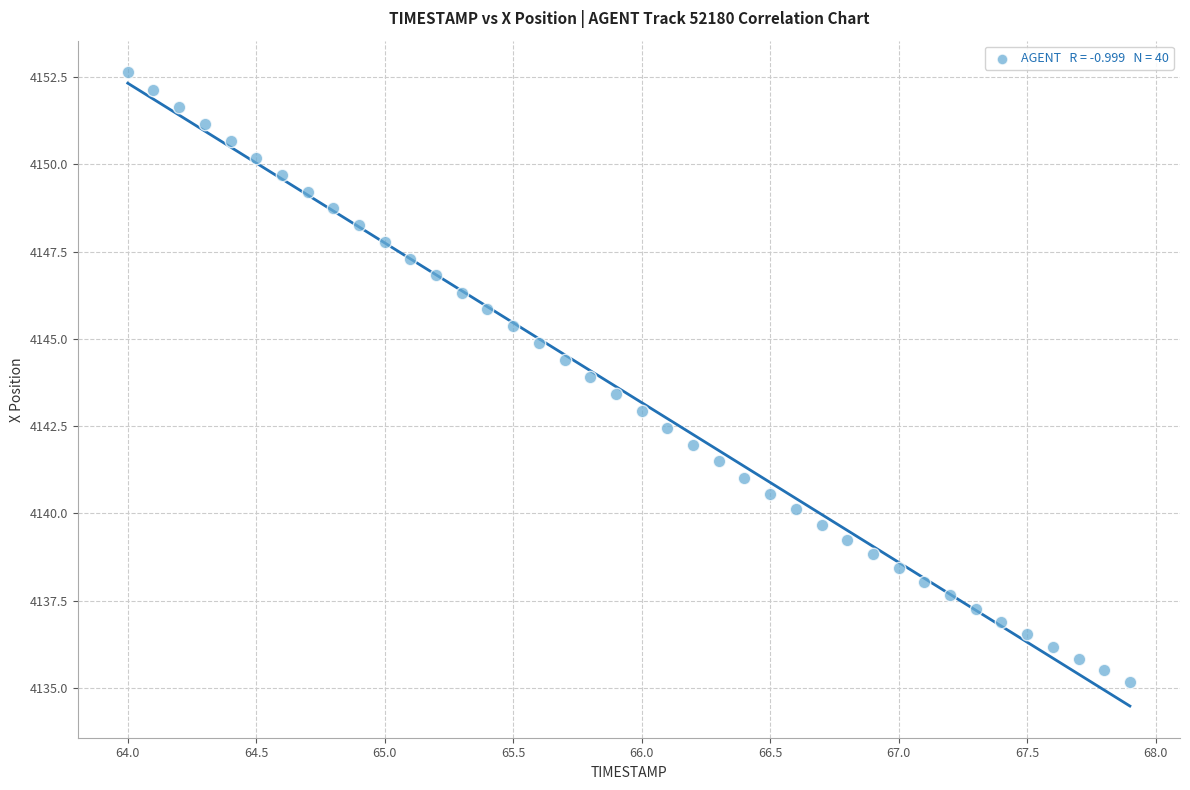

What is the range of Y values (max minus min)?

17.5